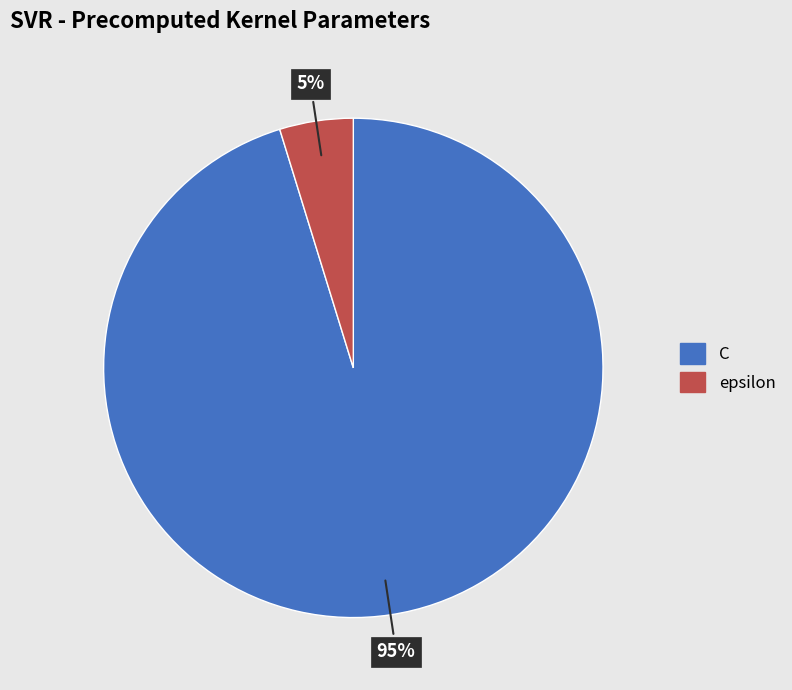

How many segments does this pie chart have?

2